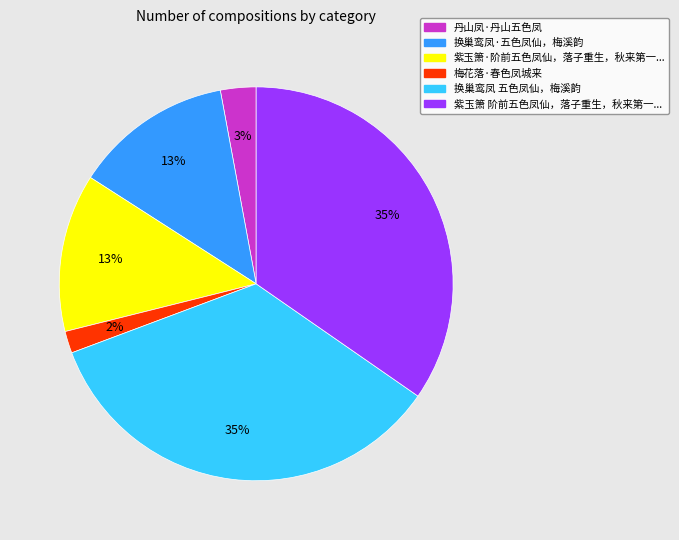

True or false: 梅花落·春色凤城来 accounts for 8% of the total.

False